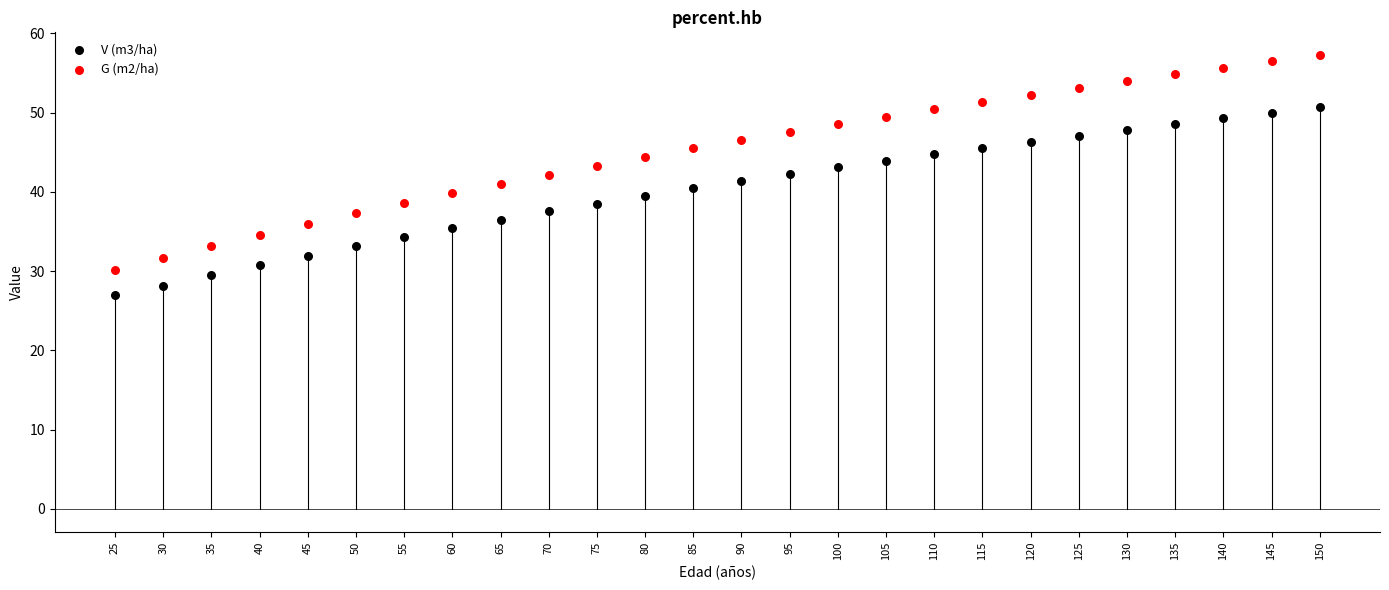

Which series has the widest spread of Y values?

G (m2/ha)